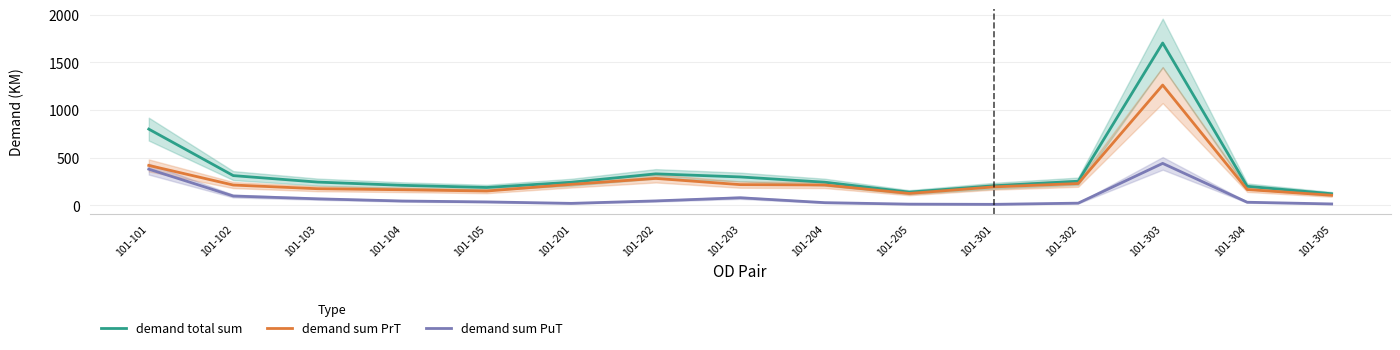

What is the value of the demand sum PuT point at the 14th from the left?

33.7